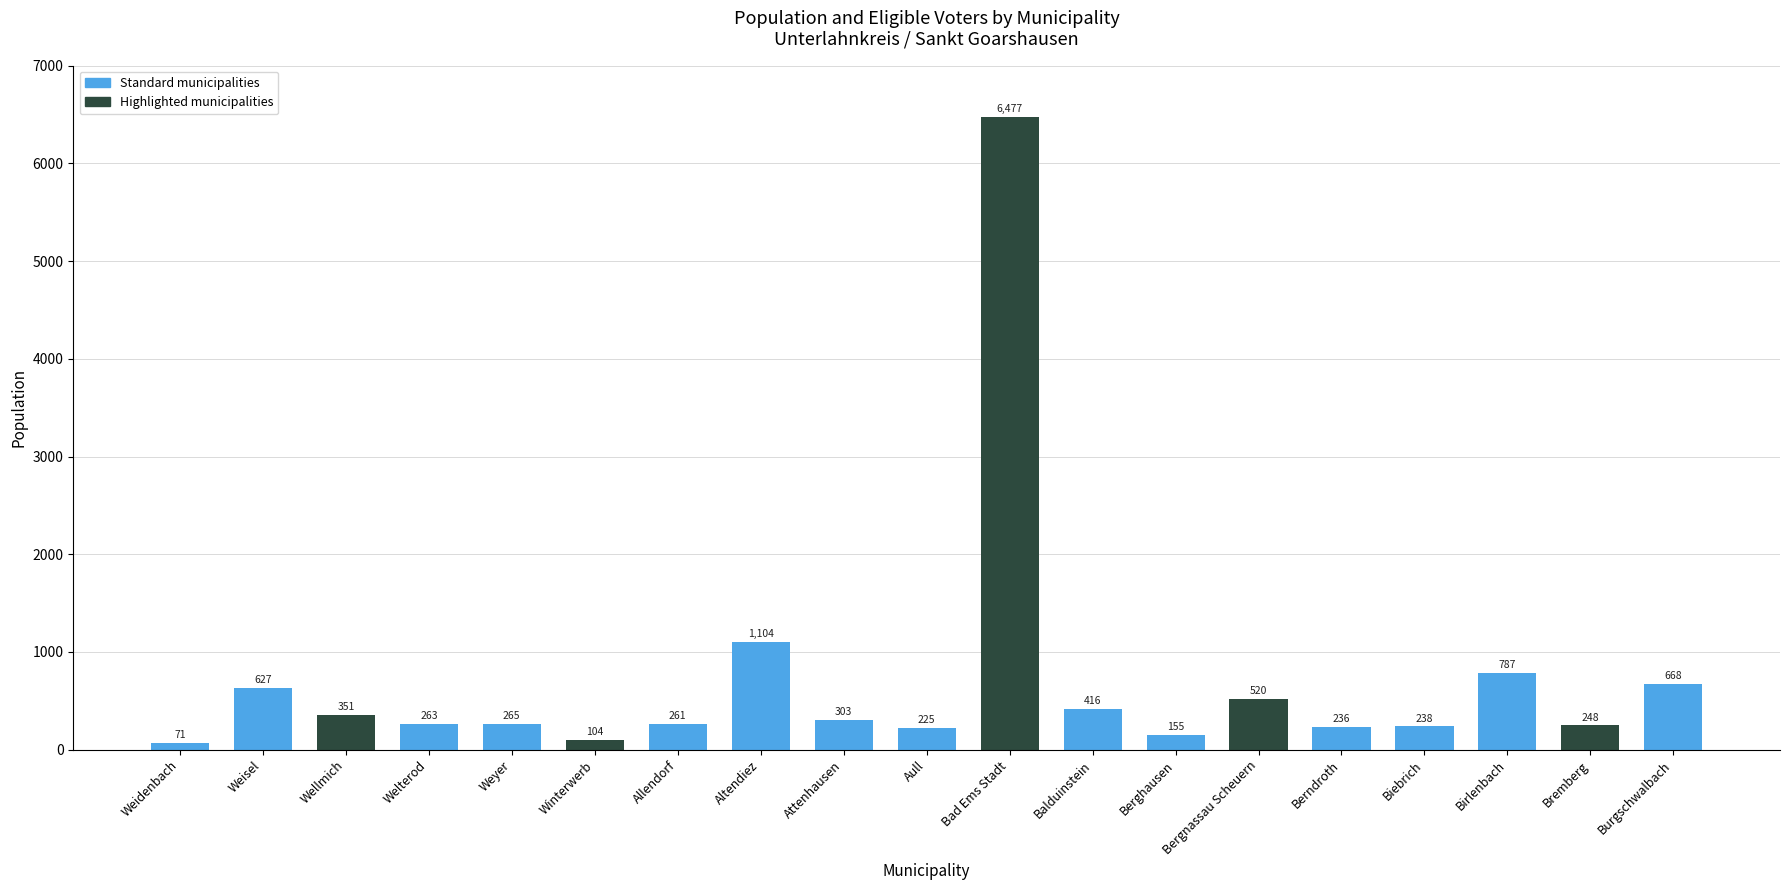

Reading right to left, list all the values displayed in this chart.

Burgschwalbach=668	Bremberg=248	Birlenbach=787	Biebrich=238	Berndroth=236	Bergnassau Scheuern=520	Berghausen=155	Balduinstein=416	Bad Ems Stadt=6477	Aull=225	Attenhausen=303	Altendiez=1104	Allendorf=261	Winterwerb=104	Weyer=265	Welterod=263	Wellmich=351	Weisel=627	Weidenbach=71